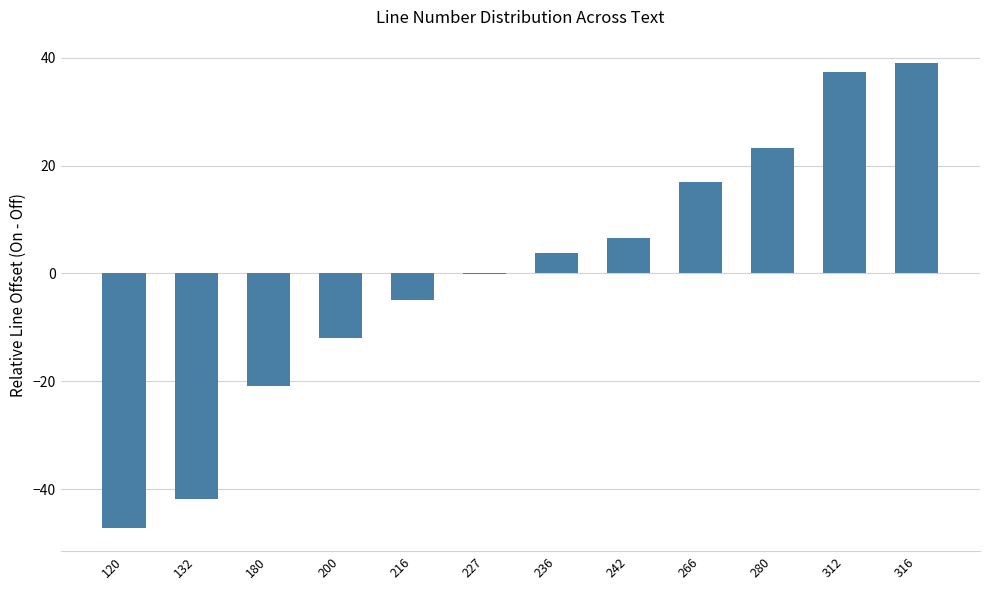

How many values exceed 3?

6